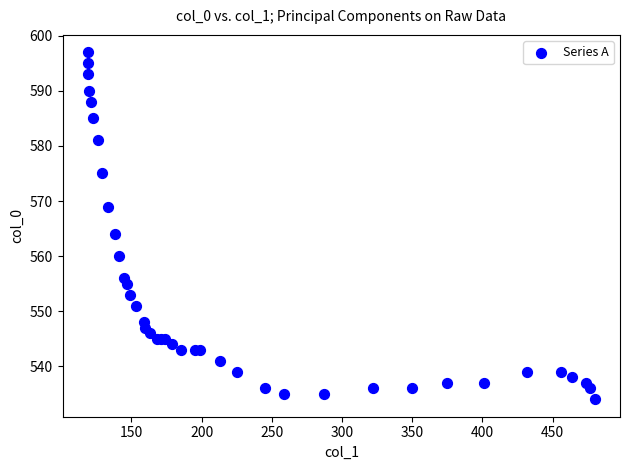

What Y value in the scatter plot is closest to 565?

564